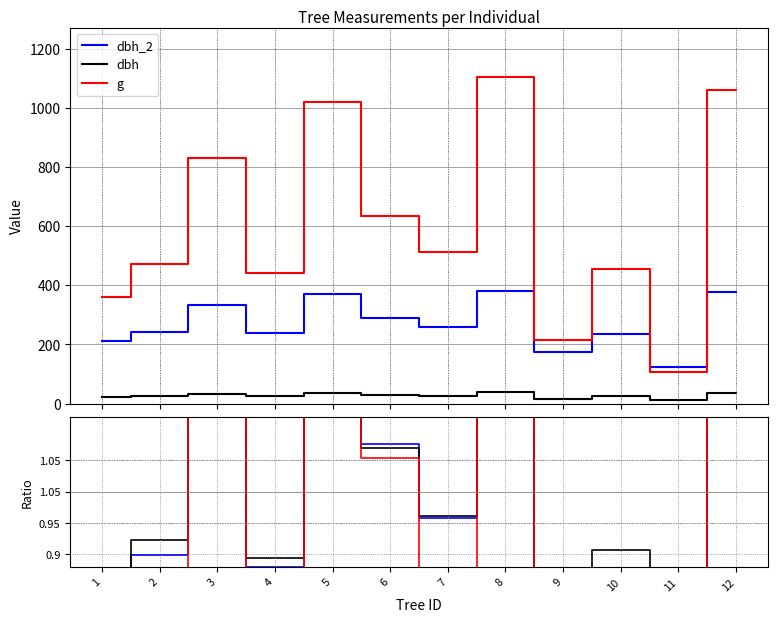

Rank the categories by dbh_2 value from lowest to highest.

11, 9, 1, 10, 4, 2, 7, 6, 3, 5, 12, 8